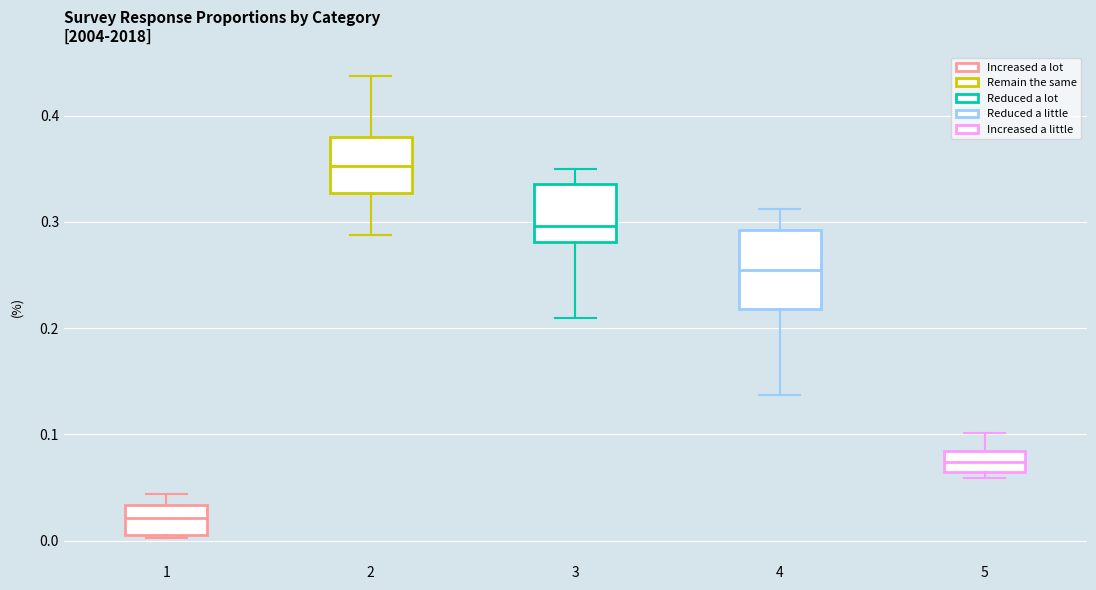

Reading left to right, transcribe this box plot: for each box, give where its median line is, the range the box spans, and where its two whiskers end, as read against the y-axis. The values are not printed on the chart, so give them approximately, as read against the axis.

1: median 0.02, box 0.01 to 0.03, whiskers 0.00 to 0.04
2: median 0.35, box 0.33 to 0.38, whiskers 0.29 to 0.44
3: median 0.30, box 0.28 to 0.34, whiskers 0.21 to 0.35
4: median 0.26, box 0.22 to 0.29, whiskers 0.14 to 0.31
5: median 0.07, box 0.06 to 0.08, whiskers 0.06 (just below the box's lower edge) to 0.10